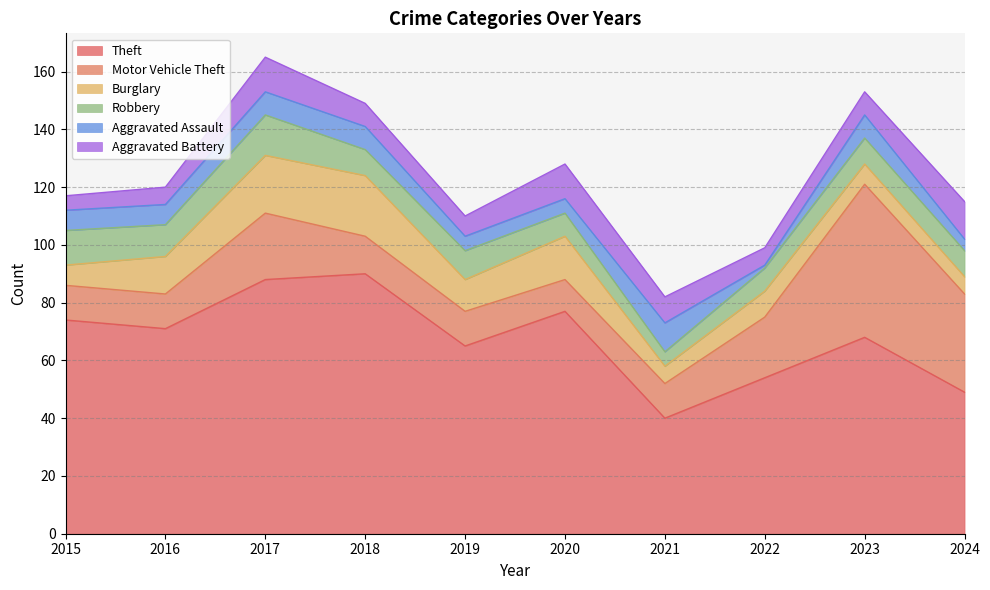

True or false: Aggravated Assault and Robbery intersect in this chart.

True